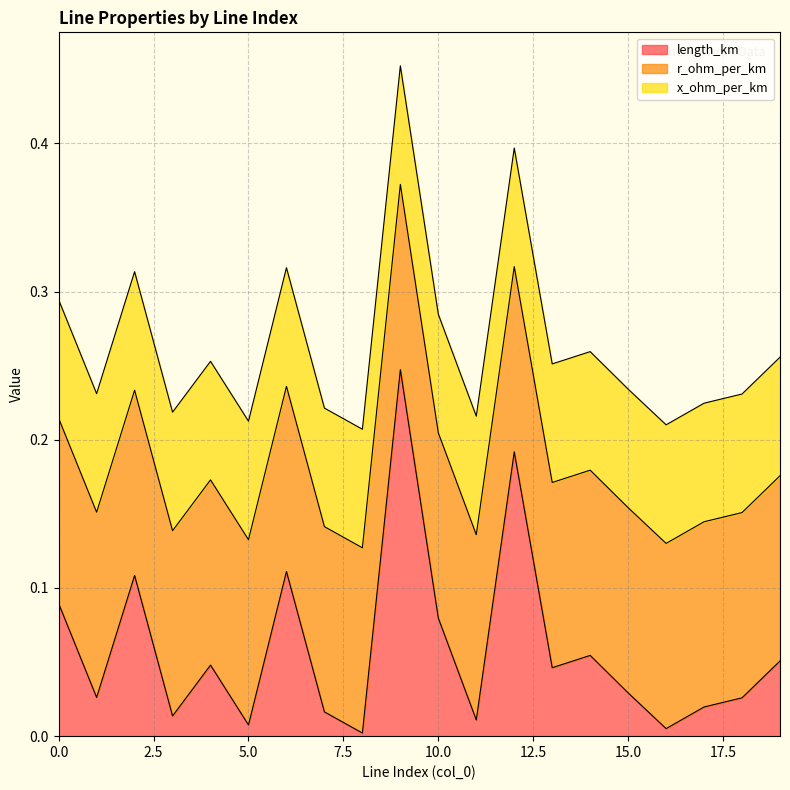

What is the average value of the length_km series?

0.1